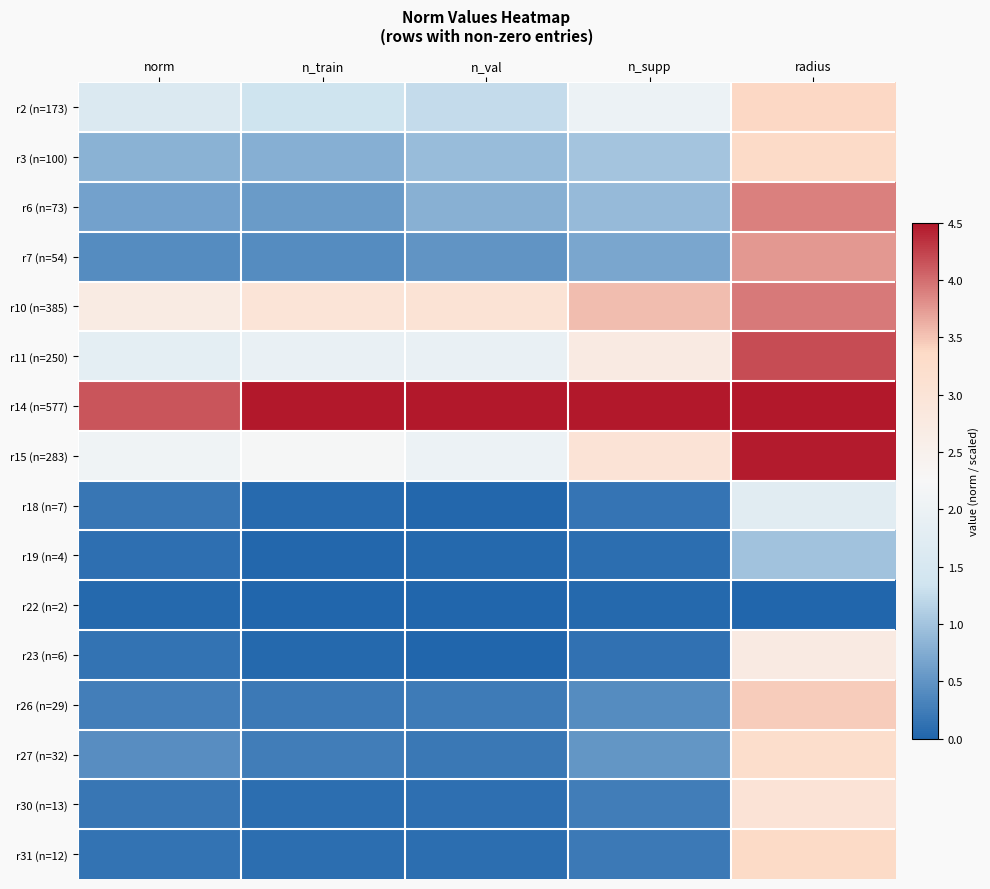

List the series in order of their peak value, lowest first.

r22 (n=2), r19 (n=4), r18 (n=7), r23 (n=6), r30 (n=13), r27 (n=32), r3 (n=100), r31 (n=12), r2 (n=173), r26 (n=29), r7 (n=54), r6 (n=73), r10 (n=385), r11 (n=250), r15 (n=283), r14 (n=577)